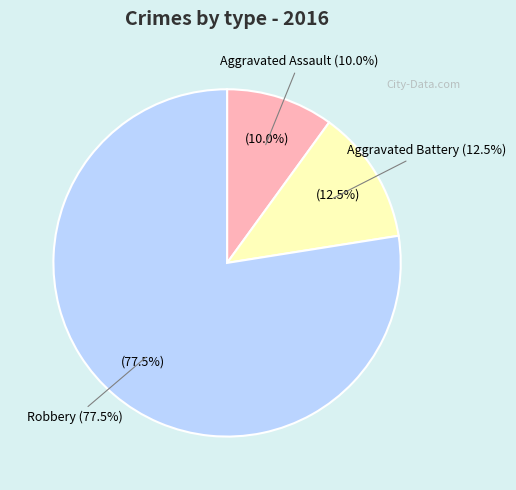

The Aggravated Battery slice represents 12% of the pie. True or false?

True